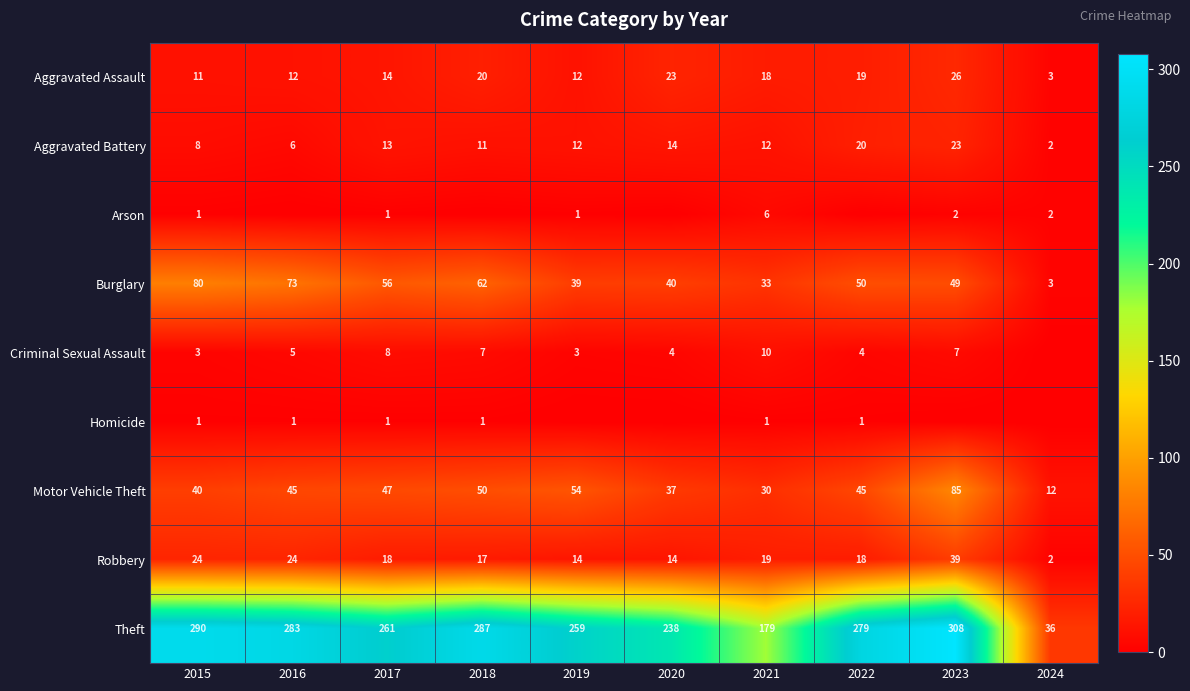

At which label does Motor Vehicle Theft reach its minimum?

2024